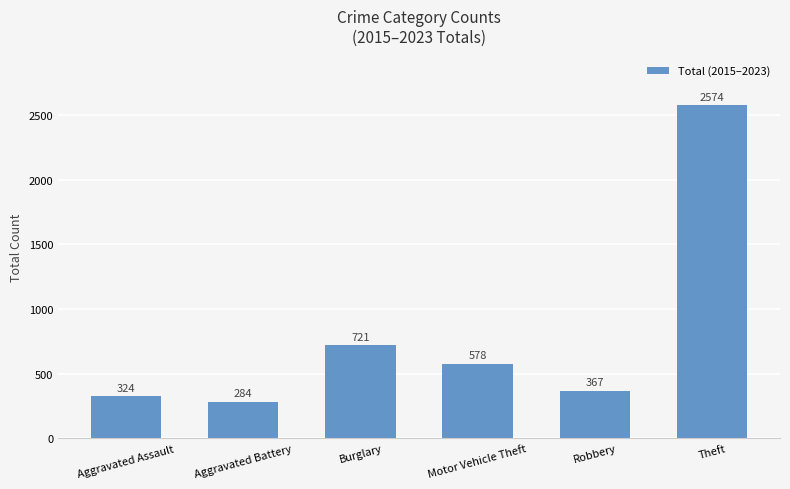

What is the change in value from Aggravated Battery to Motor Vehicle Theft?

+294